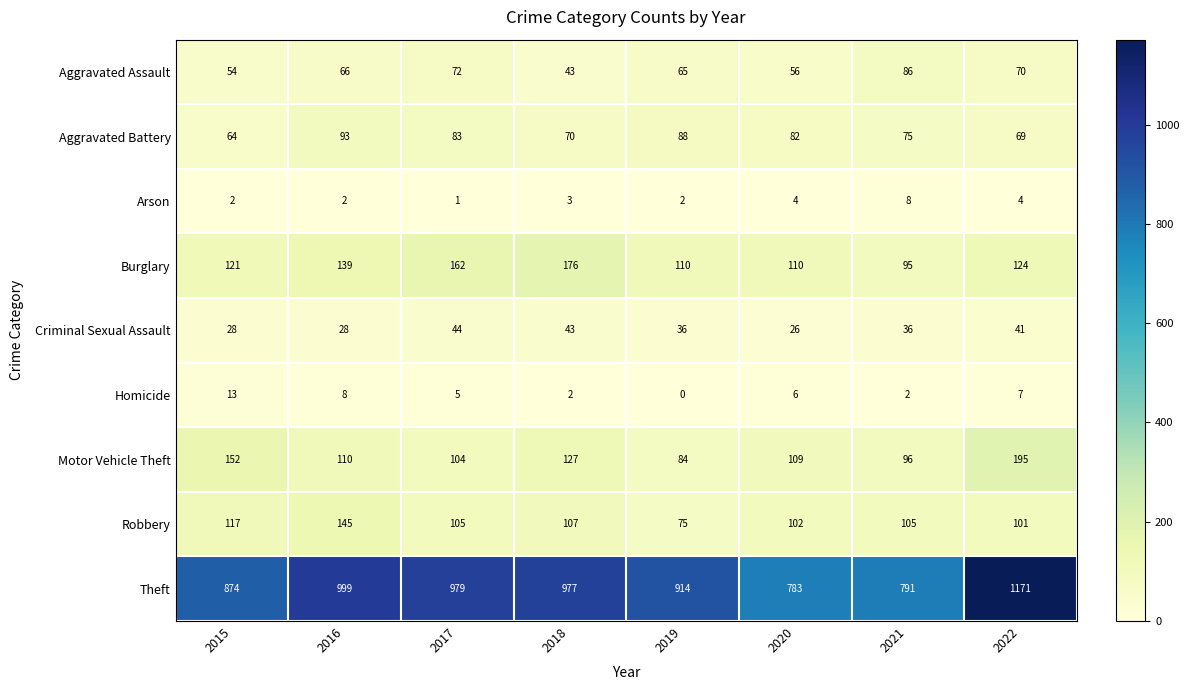

At which label is Robbery closest to 110?

2018